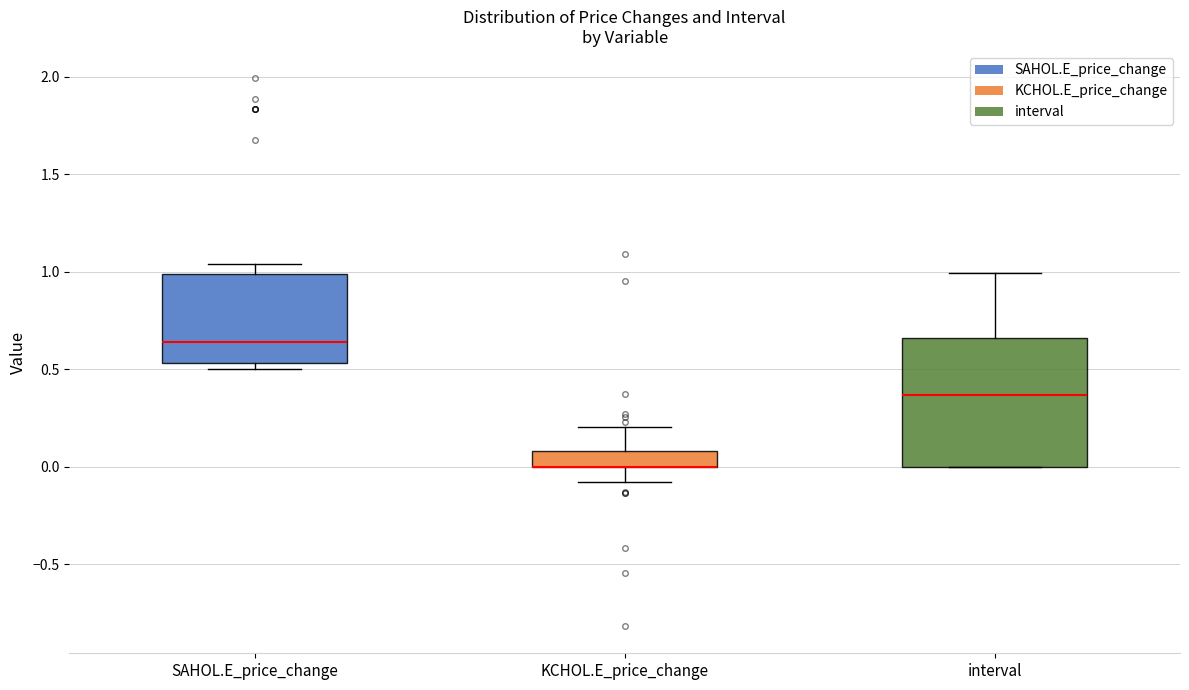

Where is the lower edge of the box for KCHOL.E_price_change on the y-axis? The values are not printed on the chart, so give them approximately, as read against the axis.

0.00